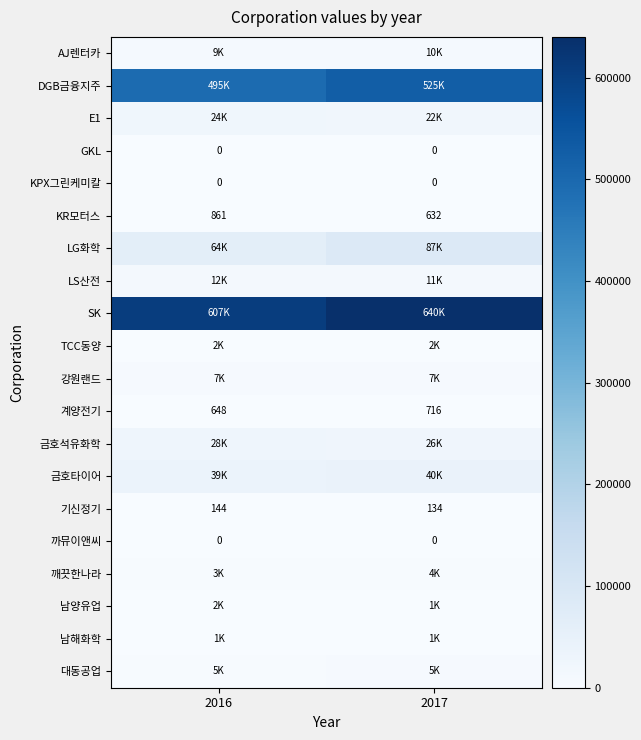

Between 2016 and 2017, which is larger?

2017